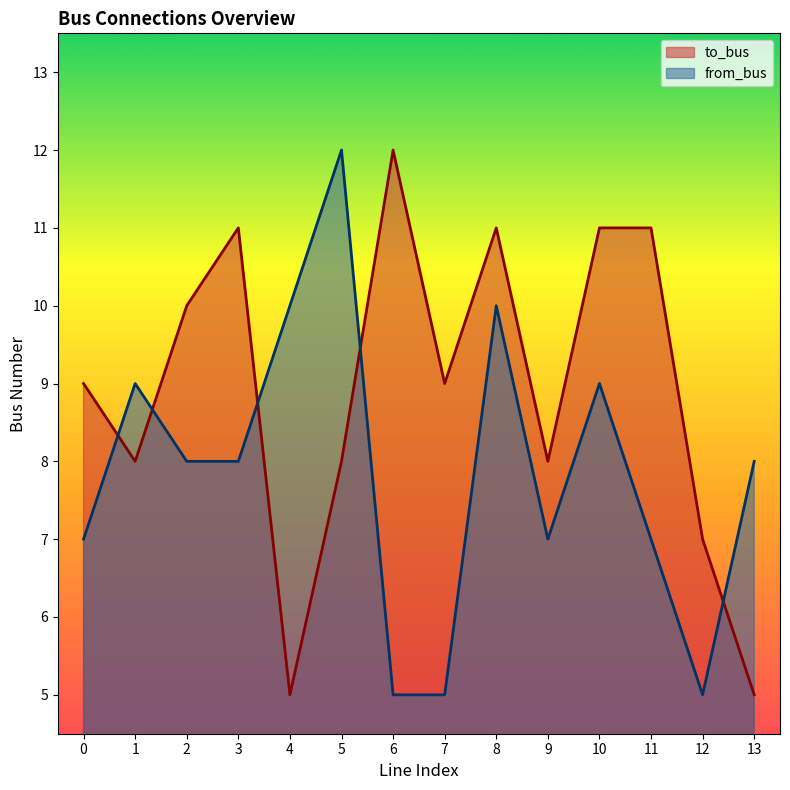

Where is the first local minimum for to_bus?

1